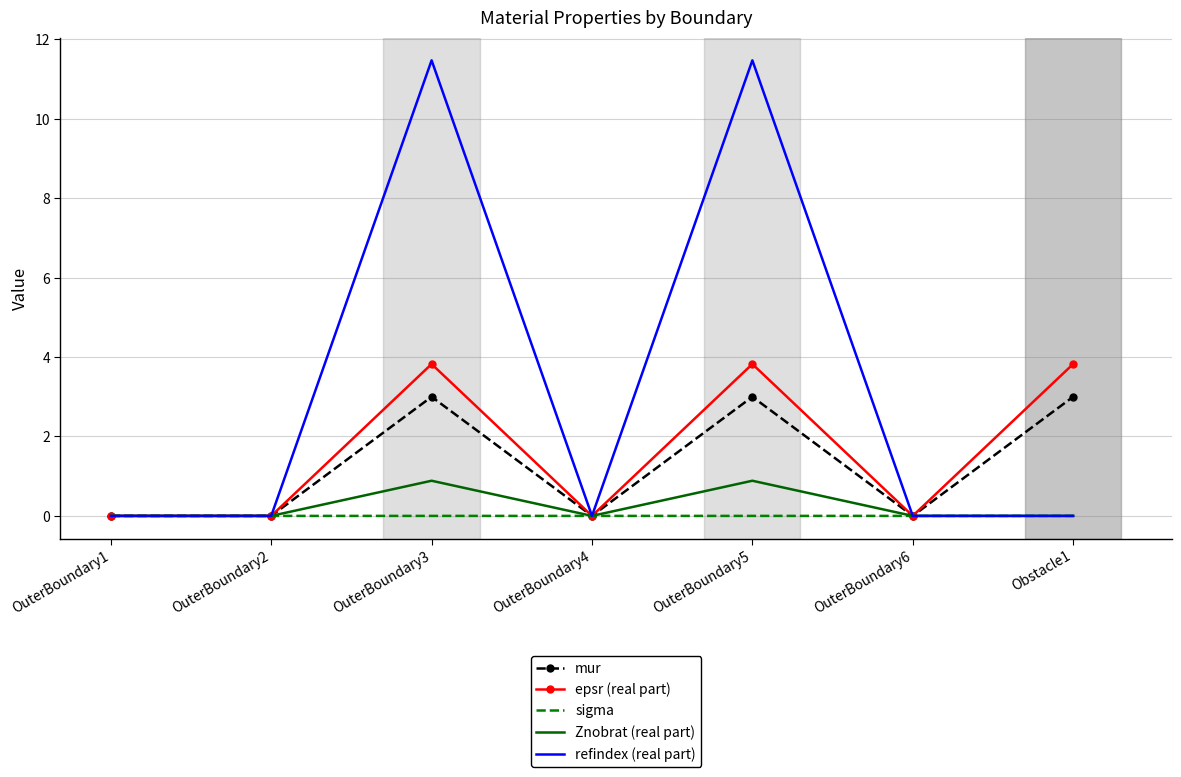

Is it true that mur equals 5.2 at Obstacle1?

False